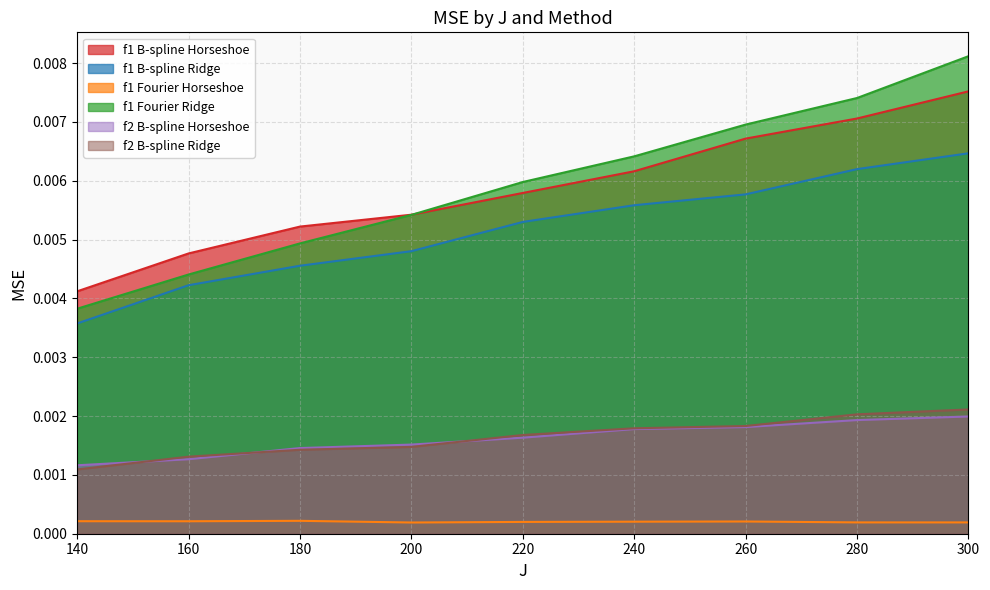

Rank the series at 220 from highest to lowest value.

f1 Fourier Ridge, f1 B-spline Horseshoe, f1 B-spline Ridge, f2 B-spline Ridge, f2 B-spline Horseshoe, f1 Fourier Horseshoe